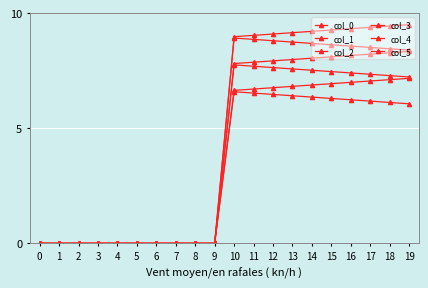

The col_4 series shows 0.0 at 2. True or false?

True